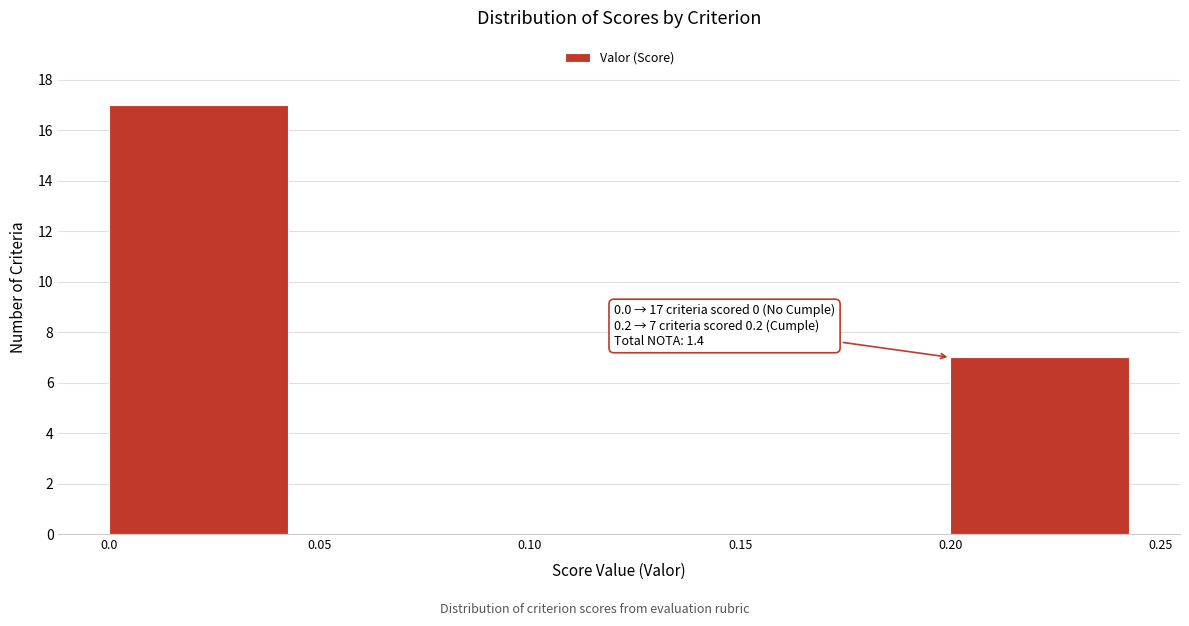

Over which range of the x-axis is the bar tallest?

0.0 to 0.05